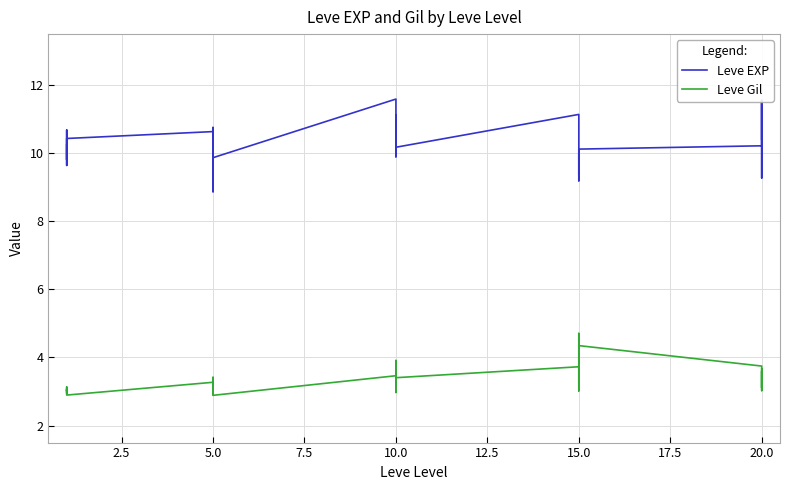

List the series in order of their overall mean, highest first.

Leve EXP, Leve Gil